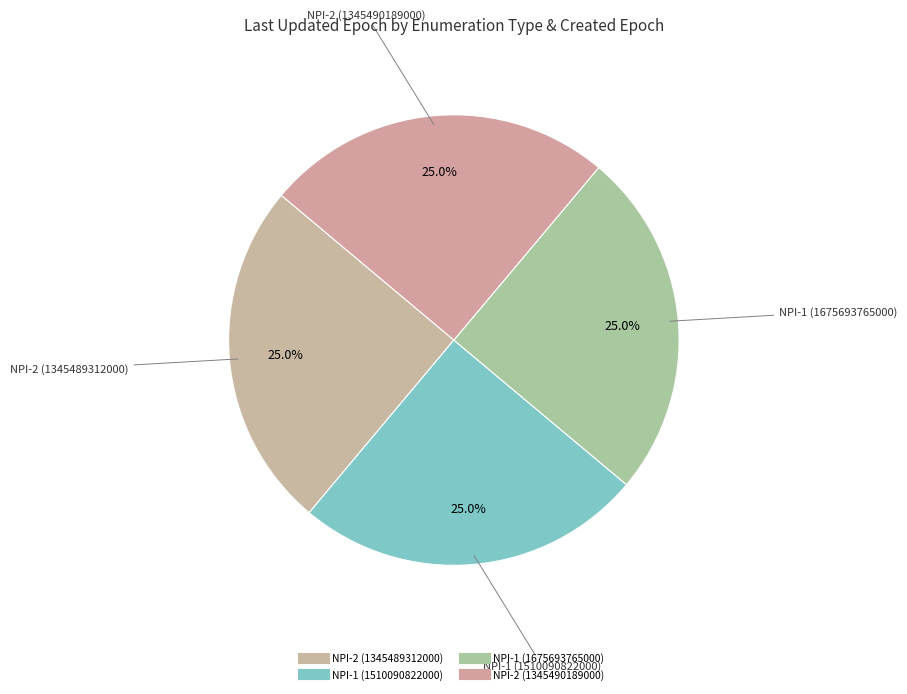

How many segments does this pie chart have?

4